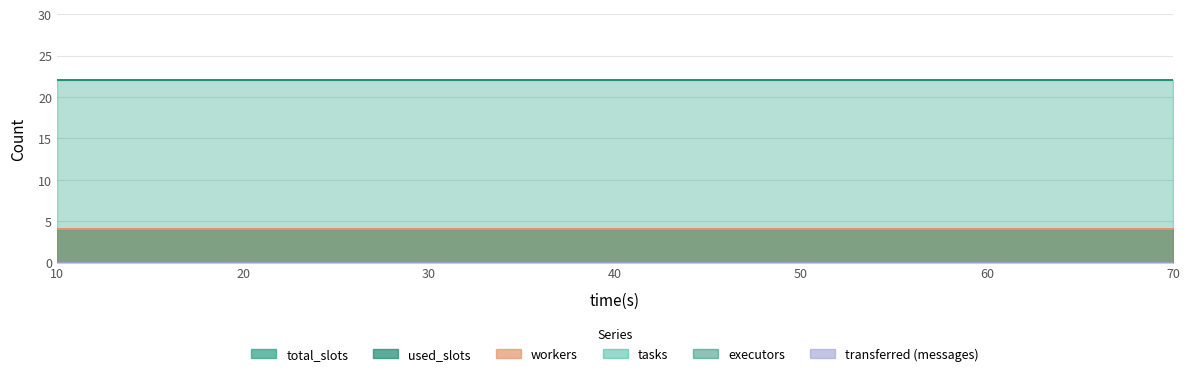

Is it true that used_slots equals 6 at 60?

False